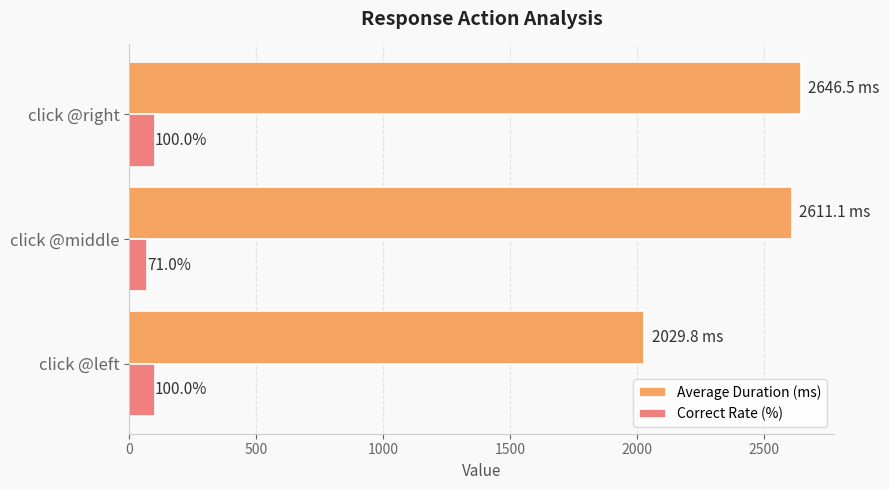

What is the difference between the Average Duration (ms) values at click @left and click @right?

616.7